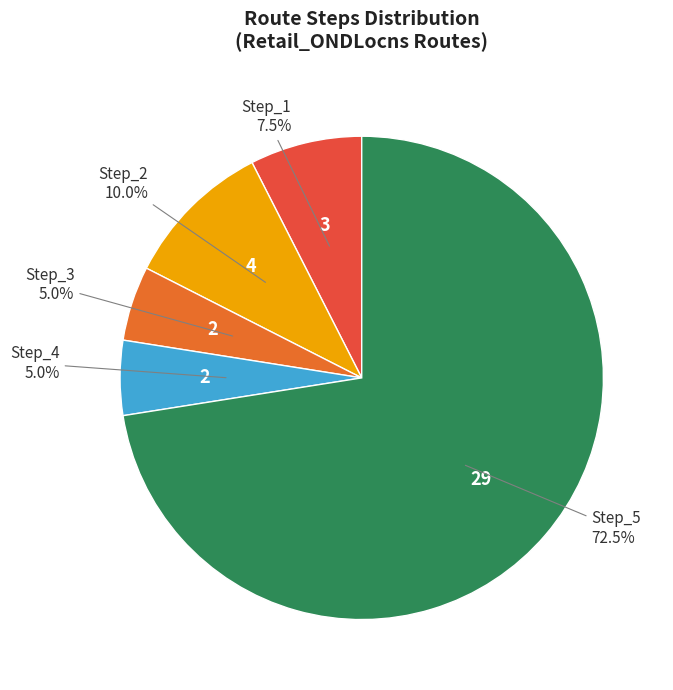

Which slice represents more than half of the pie?

Step_5